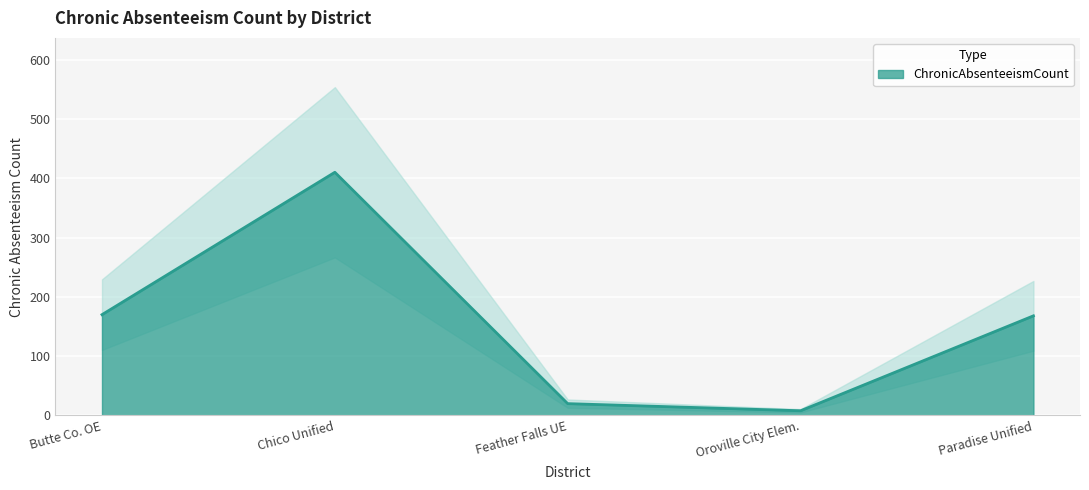

Is it true that the value at Paradise Unified is 168?

True